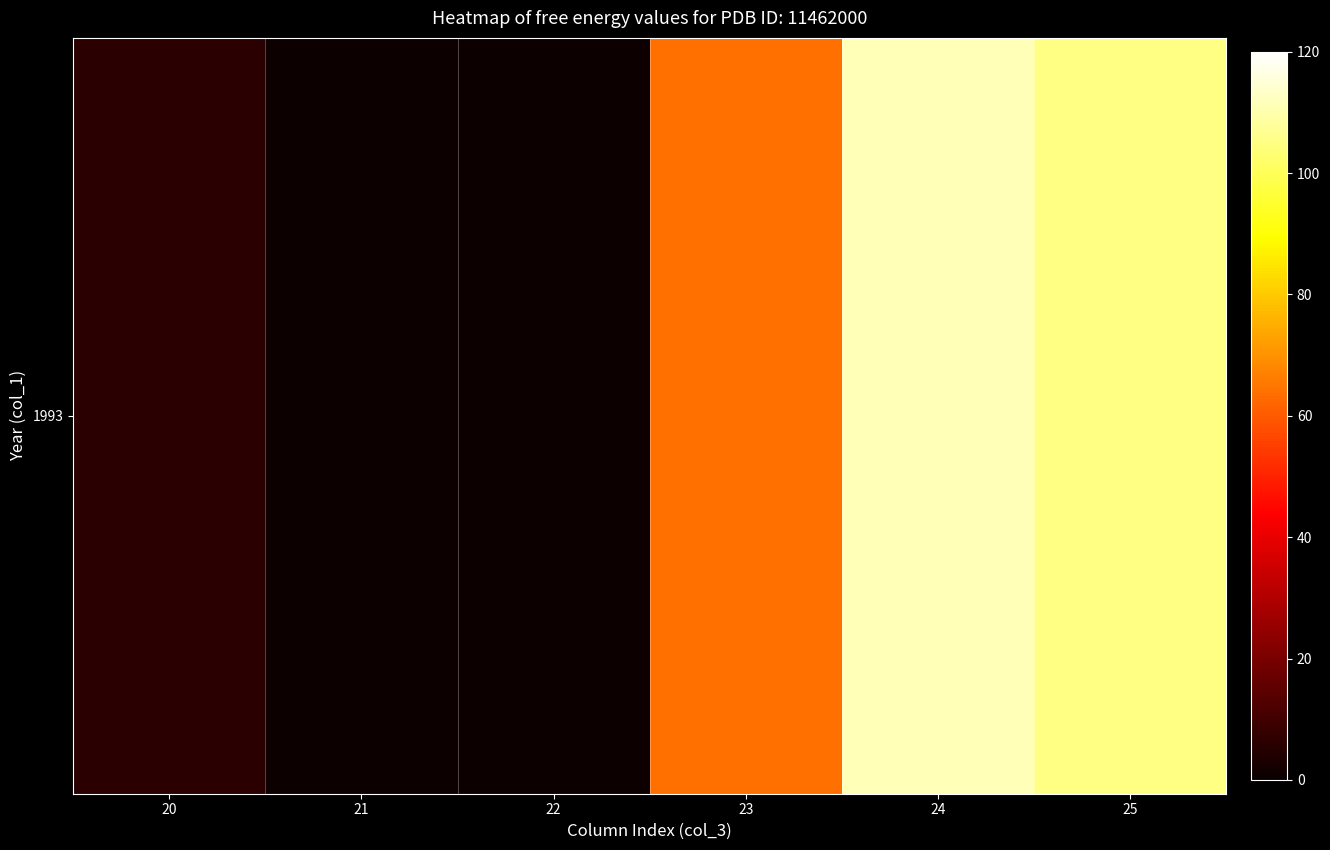

What is the ratio of the value at 25 to the value at 24?

0.9